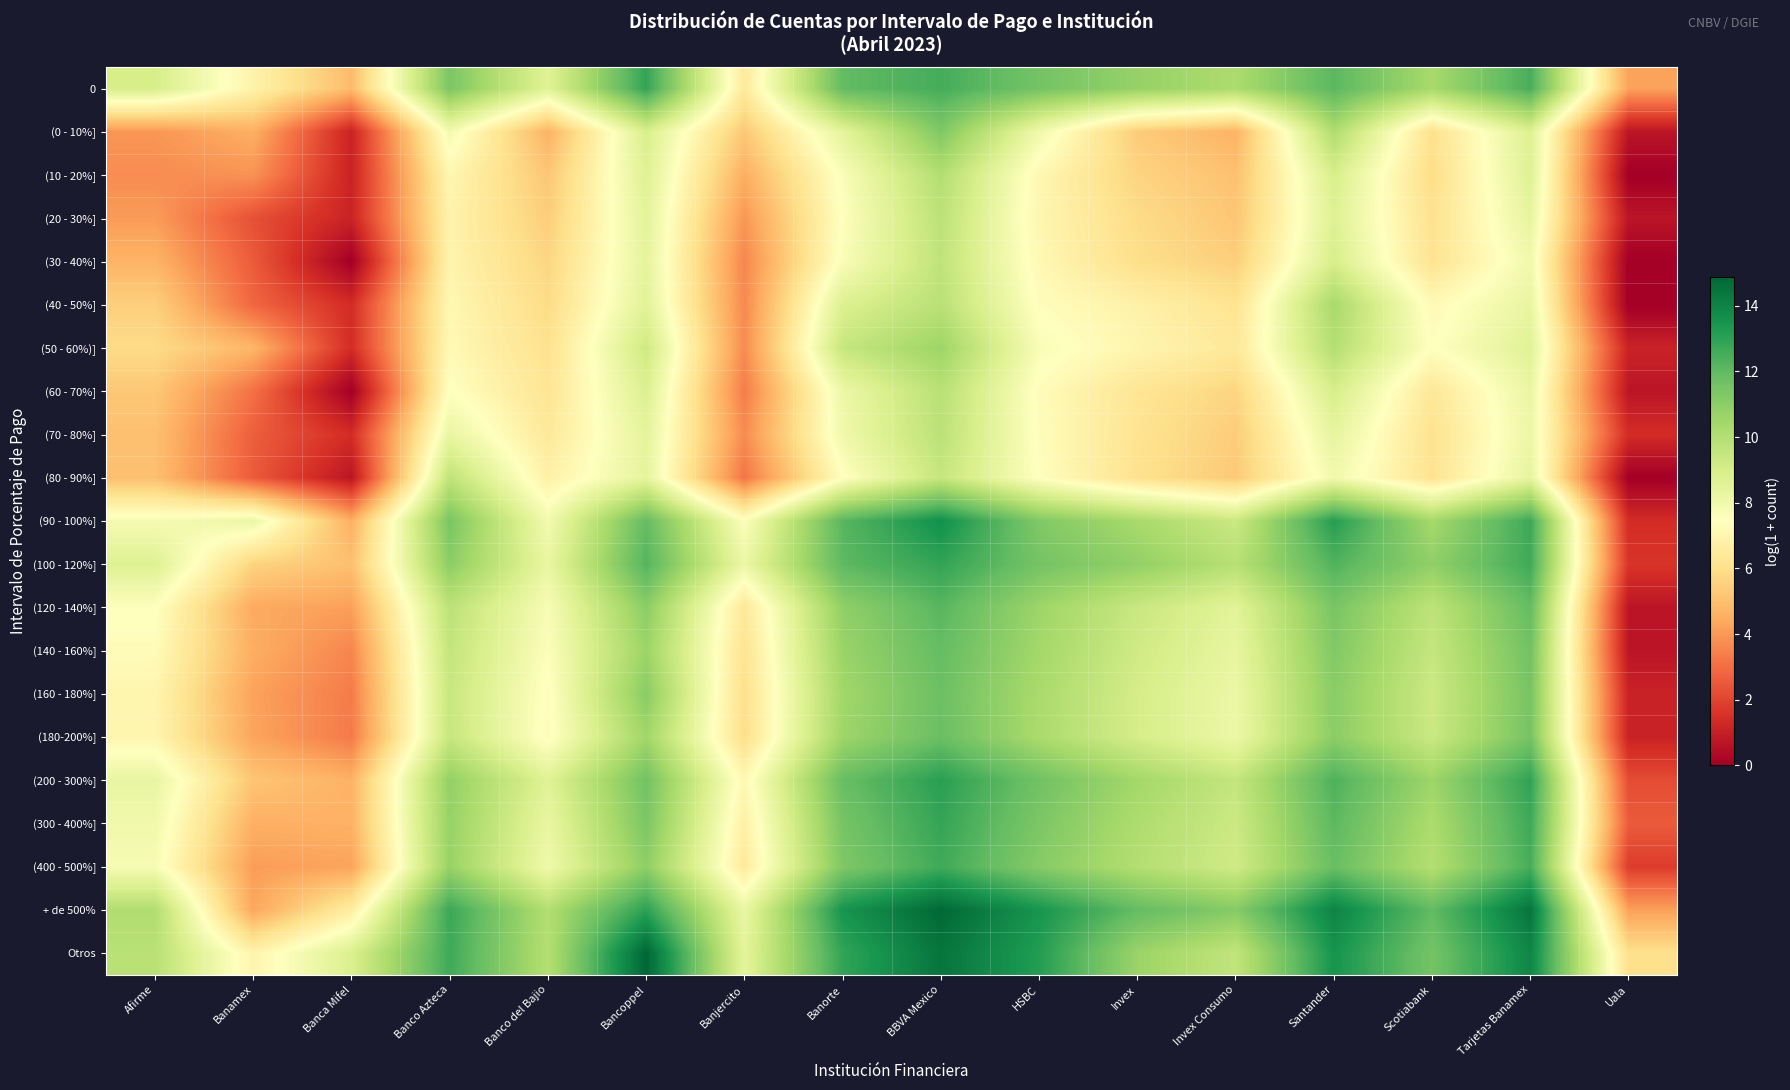

Reading right to left, list all the values displayed in this chart.

0: Uala=4.2	Tarjetas Banamex=12.5	Scotiabank=10.3	Santander=12.1	Invex Consumo=10.2	Invex=10.8	HSBC=11.6	BBVA Mexico=12.5	Banorte=11.9	Banjercito=6.5	Bancoppel=12.9	Banco del Bajio=8.6	Banco Azteca=11.4	Banca Mifel=4.9	Banamex=6.9	Afirme=9.0
(0 - 10%]: Uala=0.7	Tarjetas Banamex=8.7	Scotiabank=6.1	Santander=10.2	Invex Consumo=4.7	Invex=5.4	HSBC=8.0	BBVA Mexico=11.3	Banorte=8.5	Banjercito=5.3	Bancoppel=8.9	Banco del Bajio=4.6	Banco Azteca=7.9	Banca Mifel=1.1	Banamex=4.6	Afirme=3.9
(10 - 20%]: Uala=0.0	Tarjetas Banamex=8.7	Scotiabank=5.9	Santander=8.9	Invex Consumo=5.1	Invex=5.6	HSBC=7.1	BBVA Mexico=10.0	Banorte=7.6	Banjercito=4.5	Bancoppel=8.7	Banco del Bajio=5.2	Banco Azteca=7.1	Banca Mifel=1.1	Banamex=3.9	Afirme=3.7
(20 - 30%]: Uala=0.7	Tarjetas Banamex=8.4	Scotiabank=6.1	Santander=8.7	Invex Consumo=5.2	Invex=5.9	HSBC=7.0	BBVA Mexico=9.8	Banorte=7.5	Banjercito=4.0	Bancoppel=8.5	Banco del Bajio=5.4	Banco Azteca=6.9	Banca Mifel=1.1	Banamex=2.3	Afirme=4.1
(30 - 40%]: Uala=0.0	Tarjetas Banamex=8.0	Scotiabank=6.2	Santander=8.9	Invex Consumo=5.4	Invex=6.0	HSBC=7.1	BBVA Mexico=9.7	Banorte=7.6	Banjercito=3.6	Bancoppel=8.4	Banco del Bajio=5.7	Banco Azteca=6.9	Banca Mifel=0.0	Banamex=2.6	Afirme=4.7
(40 - 50%]: Uala=0.0	Tarjetas Banamex=8.3	Scotiabank=7.2	Santander=10.3	Invex Consumo=6.2	Invex=6.8	HSBC=7.4	BBVA Mexico=9.8	Banorte=8.8	Banjercito=3.6	Bancoppel=8.6	Banco del Bajio=5.8	Banco Azteca=7.1	Banca Mifel=1.4	Banamex=2.8	Afirme=5.5
(50 - 60%)]: Uala=1.1	Tarjetas Banamex=8.6	Scotiabank=7.4	Santander=10.0	Invex Consumo=6.4	Invex=7.0	HSBC=7.7	BBVA Mexico=10.6	Banorte=9.5	Banjercito=3.7	Bancoppel=9.2	Banco del Bajio=6.1	Banco Azteca=7.2	Banca Mifel=1.4	Banamex=4.7	Afirme=5.8
(60 - 70%]: Uala=0.7	Tarjetas Banamex=8.2	Scotiabank=6.3	Santander=9.0	Invex Consumo=5.6	Invex=6.2	HSBC=7.3	BBVA Mexico=9.9	Banorte=8.1	Banjercito=3.4	Bancoppel=8.8	Banco del Bajio=6.2	Banco Azteca=7.5	Banca Mifel=0.0	Banamex=3.1	Afirme=5.2
(70 - 80%]: Uala=1.4	Tarjetas Banamex=8.1	Scotiabank=6.1	Santander=8.4	Invex Consumo=5.4	Invex=6.2	HSBC=7.3	BBVA Mexico=9.8	Banorte=8.0	Banjercito=3.7	Bancoppel=8.4	Banco del Bajio=6.4	Banco Azteca=8.3	Banca Mifel=1.4	Banamex=2.6	Afirme=5.0
(80 - 90%]: Uala=0.0	Tarjetas Banamex=8.4	Scotiabank=6.1	Santander=8.0	Invex Consumo=5.3	Invex=6.1	HSBC=7.4	BBVA Mexico=9.5	Banorte=7.4	Banjercito=3.2	Bancoppel=8.4	Banco del Bajio=6.8	Banco Azteca=9.7	Banca Mifel=0.7	Banamex=2.6	Afirme=5.0
(90 - 100%]: Uala=1.4	Tarjetas Banamex=12.7	Scotiabank=10.4	Santander=13.2	Invex Consumo=9.4	Invex=10.3	HSBC=11.3	BBVA Mexico=13.6	Banorte=12.2	Banjercito=7.6	Bancoppel=11.9	Banco del Bajio=7.9	Banco Azteca=11.4	Banca Mifel=4.6	Banamex=8.2	Afirme=7.8
(100 - 120%]: Uala=1.6	Tarjetas Banamex=12.7	Scotiabank=10.9	Santander=12.3	Invex Consumo=9.9	Invex=10.9	HSBC=11.5	BBVA Mexico=12.9	Banorte=12.0	Banjercito=8.1	Bancoppel=12.2	Banco del Bajio=8.3	Banco Azteca=11.0	Banca Mifel=5.0	Banamex=5.6	Afirme=8.7
(120 - 140%]: Uala=0.7	Tarjetas Banamex=11.9	Scotiabank=9.7	Santander=11.4	Invex Consumo=8.5	Invex=9.4	HSBC=10.6	BBVA Mexico=12.2	Banorte=10.9	Banjercito=6.4	Bancoppel=11.0	Banco del Bajio=7.7	Banco Azteca=9.8	Banca Mifel=4.2	Banamex=4.4	Afirme=7.5
(140 - 160%]: Uala=0.7	Tarjetas Banamex=11.6	Scotiabank=9.5	Santander=11.3	Invex Consumo=8.3	Invex=9.2	HSBC=10.4	BBVA Mexico=11.9	Banorte=10.7	Banjercito=6.2	Bancoppel=10.6	Banco del Bajio=7.6	Banco Azteca=9.6	Banca Mifel=3.6	Banamex=4.5	Afirme=7.3
(160 - 180%]: Uala=1.1	Tarjetas Banamex=11.5	Scotiabank=9.3	Santander=11.1	Invex Consumo=8.1	Invex=9.0	HSBC=10.3	BBVA Mexico=11.7	Banorte=10.5	Banjercito=6.0	Bancoppel=11.1	Banco del Bajio=7.3	Banco Azteca=9.4	Banca Mifel=3.3	Banamex=4.2	Afirme=7.0
(180-200%]: Uala=1.1	Tarjetas Banamex=11.5	Scotiabank=9.4	Santander=11.0	Invex Consumo=8.1	Invex=9.0	HSBC=10.3	BBVA Mexico=11.8	Banorte=10.6	Banjercito=6.0	Bancoppel=10.5	Banco del Bajio=7.3	Banco Azteca=9.5	Banca Mifel=3.3	Banamex=4.3	Afirme=7.0
(200 - 300%]: Uala=2.2	Tarjetas Banamex=12.9	Scotiabank=10.6	Santander=12.4	Invex Consumo=9.5	Invex=10.4	HSBC=11.6	BBVA Mexico=13.1	Banorte=11.8	Banjercito=7.1	Bancoppel=11.6	Banco del Bajio=8.6	Banco Azteca=10.9	Banca Mifel=4.6	Banamex=5.2	Afirme=8.3
(300 - 400%]: Uala=2.6	Tarjetas Banamex=12.7	Scotiabank=10.2	Santander=12.1	Invex Consumo=9.3	Invex=10.2	HSBC=11.4	BBVA Mexico=12.9	Banorte=11.5	Banjercito=6.7	Bancoppel=11.4	Banco del Bajio=8.3	Banco Azteca=10.8	Banca Mifel=4.6	Banamex=4.6	Afirme=8.0
(400 - 500%]: Uala=1.8	Tarjetas Banamex=12.5	Scotiabank=10.0	Santander=11.8	Invex Consumo=9.2	Invex=10.0	HSBC=11.1	BBVA Mexico=12.6	Banorte=11.3	Banjercito=6.5	Bancoppel=11.0	Banco del Bajio=8.0	Banco Azteca=10.7	Banca Mifel=4.2	Banamex=4.1	Afirme=7.8
+ de 500%: Uala=4.2	Tarjetas Banamex=14.5	Scotiabank=12.0	Santander=14.0	Invex Consumo=11.1	Invex=11.9	HSBC=13.5	BBVA Mexico=14.8	Banorte=13.5	Banjercito=8.2	Bancoppel=13.0	Banco del Bajio=10.0	Banco Azteca=12.7	Banca Mifel=6.6	Banamex=4.3	Afirme=10.1
Otros: Uala=6.0	Tarjetas Banamex=13.9	Scotiabank=11.5	Santander=13.5	Invex Consumo=9.6	Invex=10.7	HSBC=13.2	BBVA Mexico=14.5	Banorte=12.9	Banjercito=8.4	Bancoppel=14.9	Banco del Bajio=10.0	Banco Azteca=12.6	Banca Mifel=8.8	Banamex=6.9	Afirme=9.9